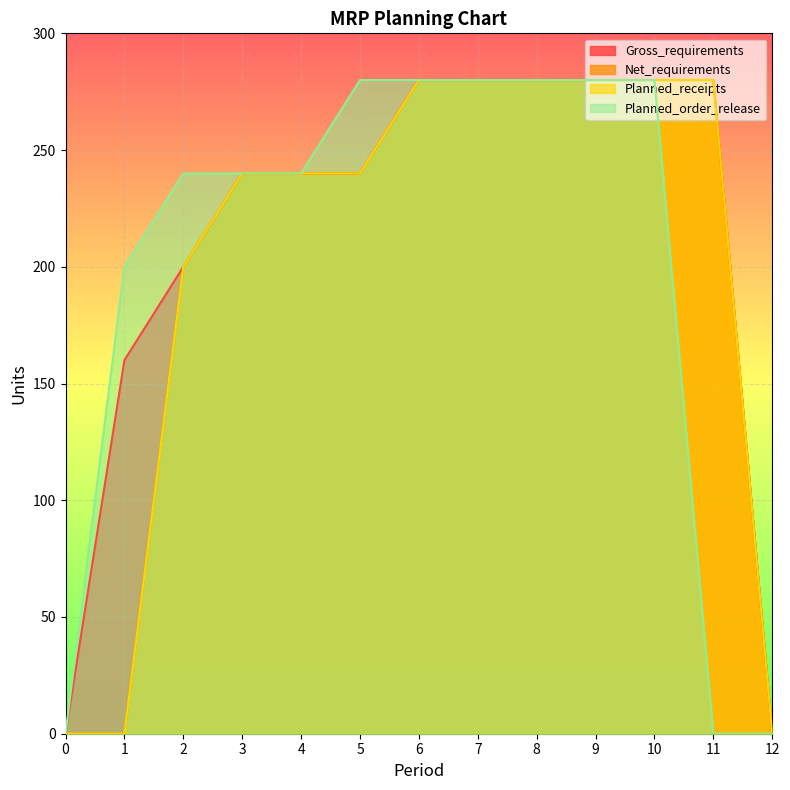

Is the value of Planned_order_release at 2 greater than the value of Gross_requirements at 4?

No